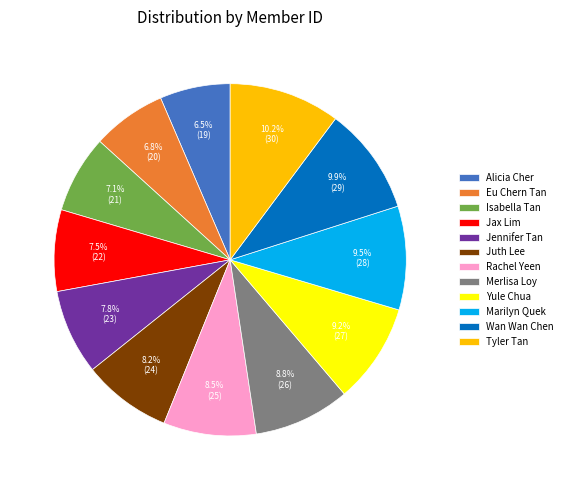

Is the sum of Jennifer Tan and Wan Wan Chen greater than half?

No